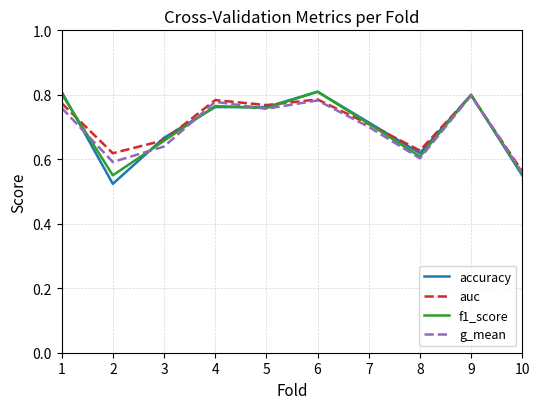

Where do f1_score and g_mean first cross each other?

1 and 2